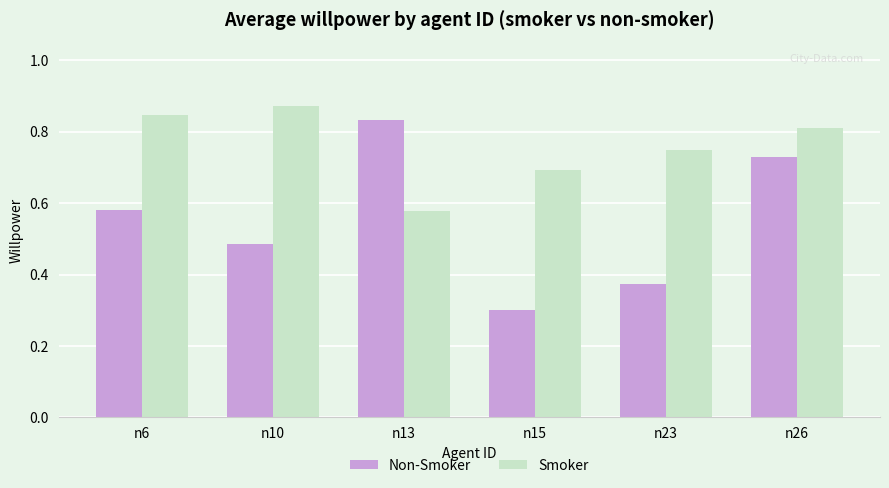

At n15, list the series in order from largest to smallest.

Smoker, Non-Smoker